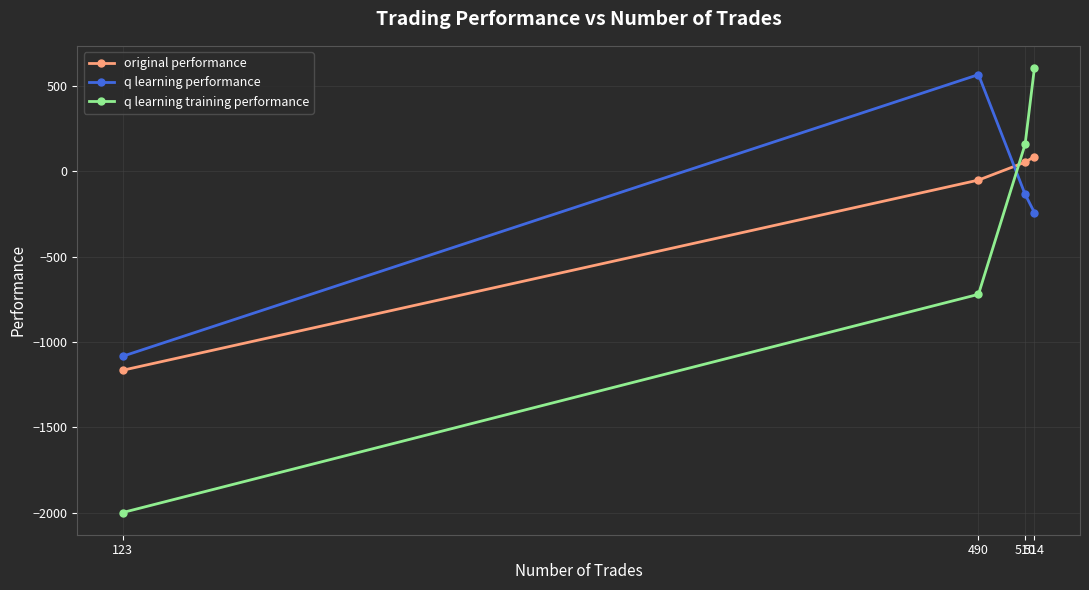

The original performance series shows -2078.1 at 123. True or false?

False